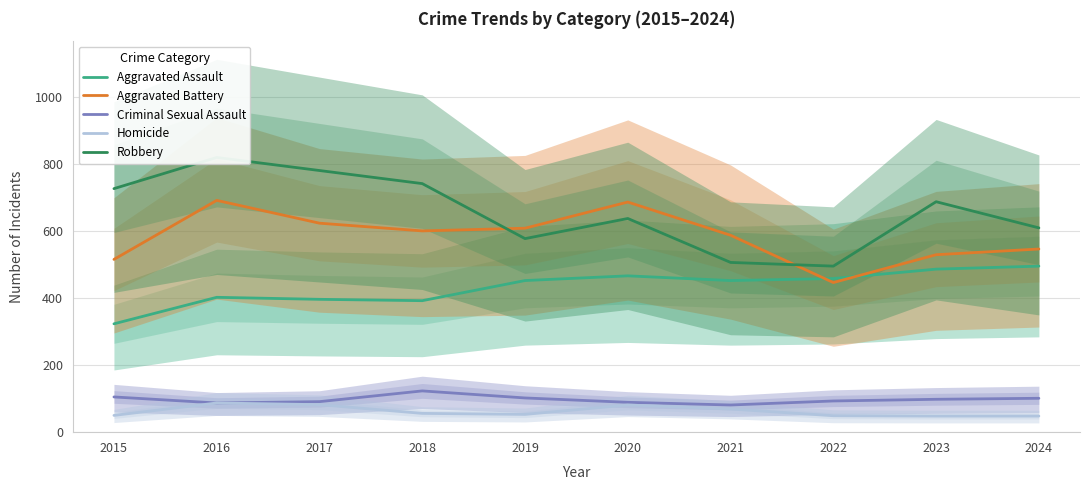

At which label does Homicide first exceed 56?

2016